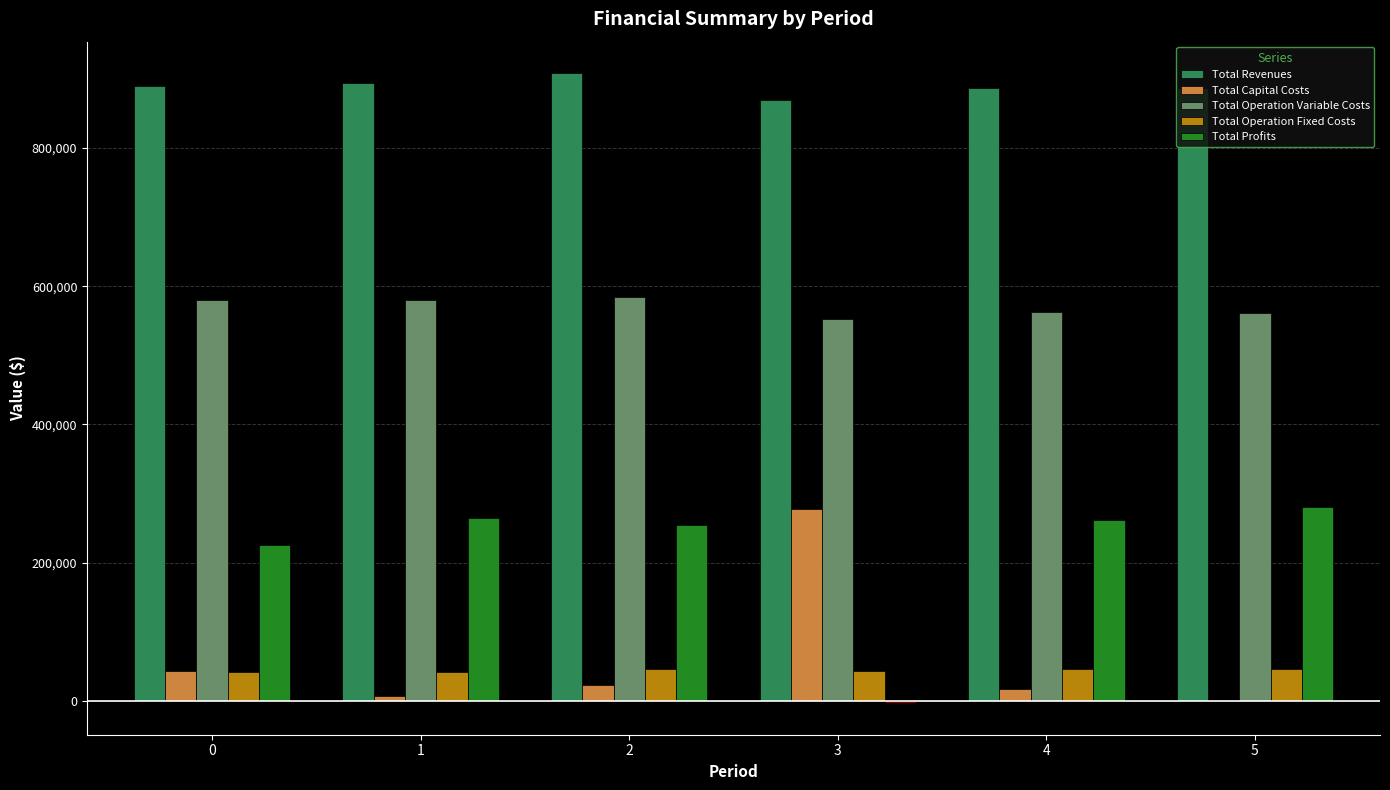

How many groups of bars are there?

6